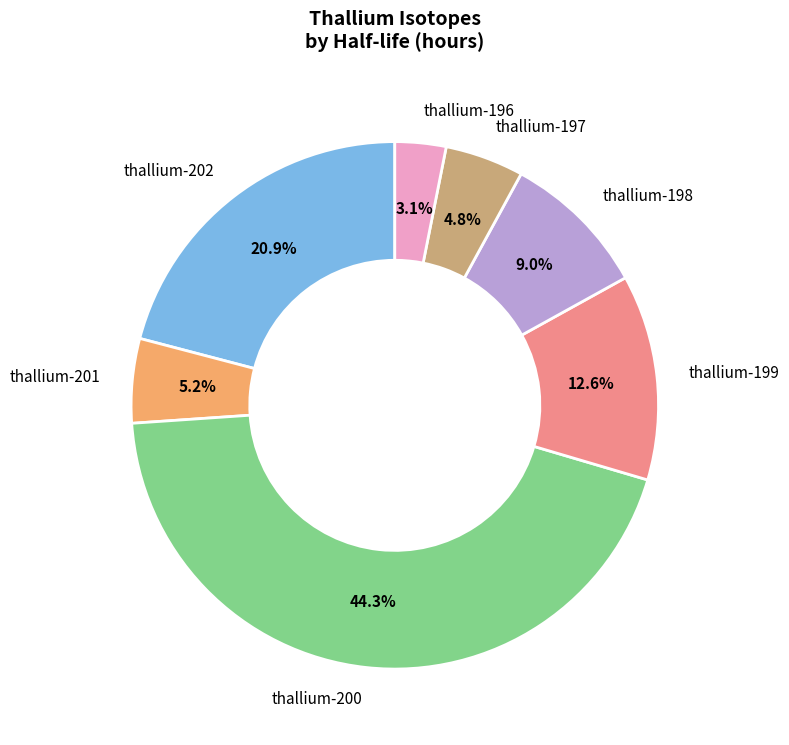

Is there a majority slice in this chart?

No